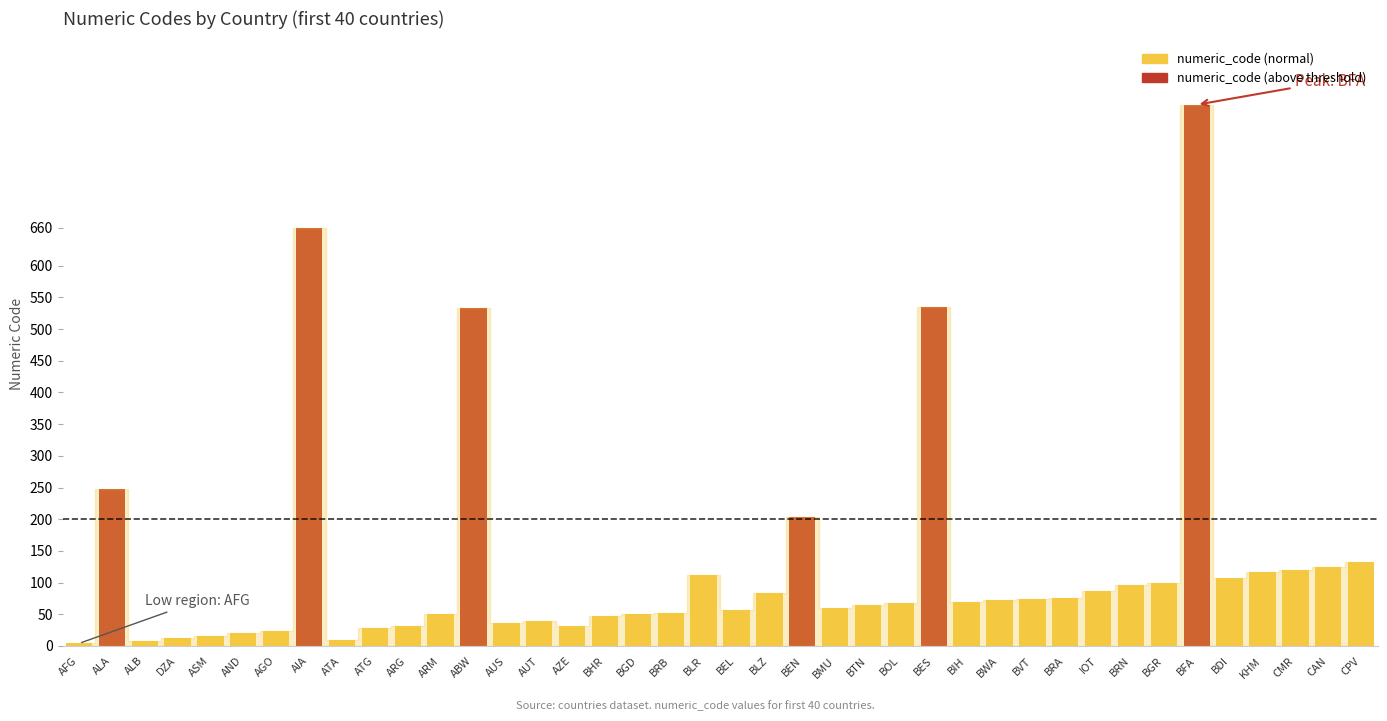

Are the bars grouped side by side (vs. stacked)?

No